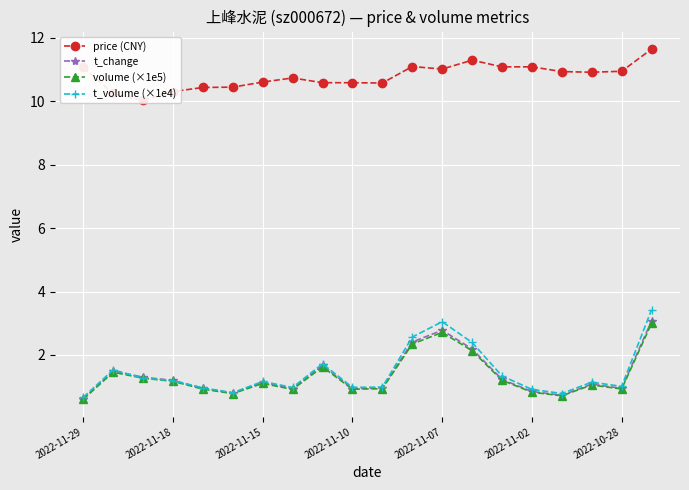

What is the lowest value of the t_volume (×1e4) series?

0.7